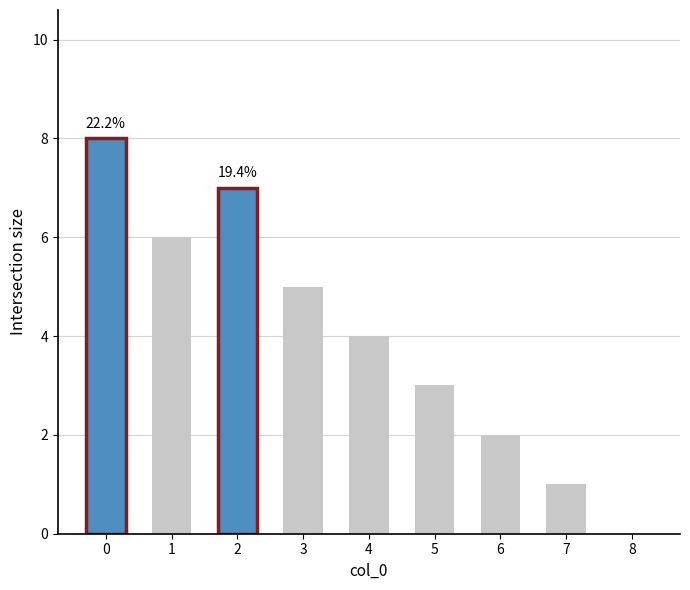

What is the difference between the values at 8 and 3?

5